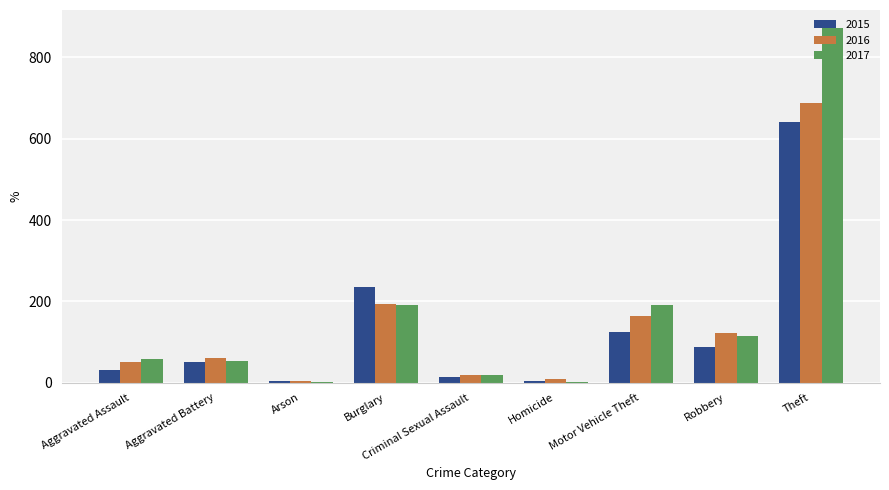

Which series changed the most between Burglary and Theft?

2017